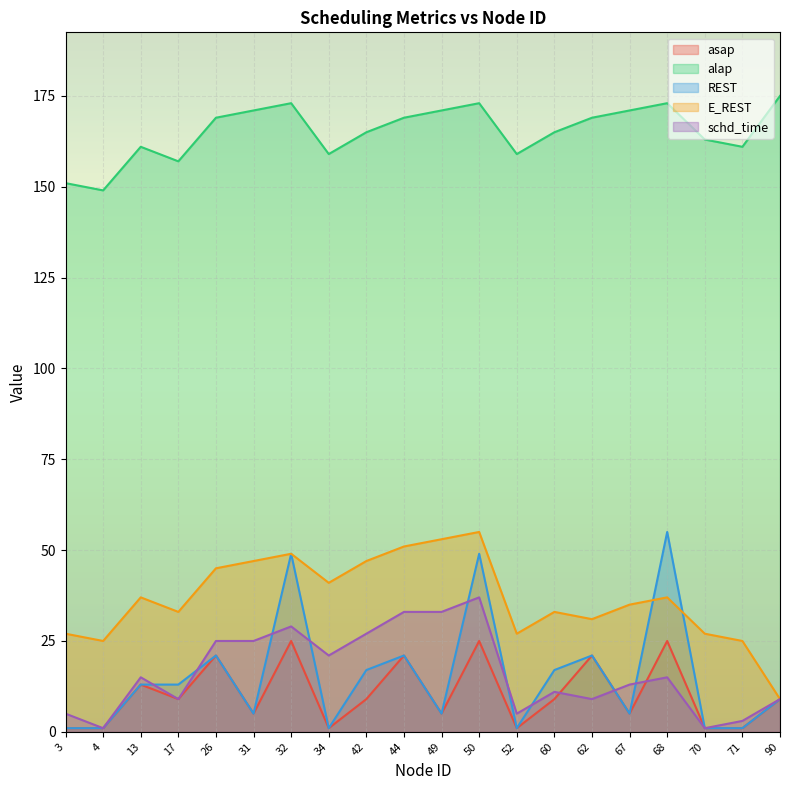

What is the average value of the E_REST series?

37